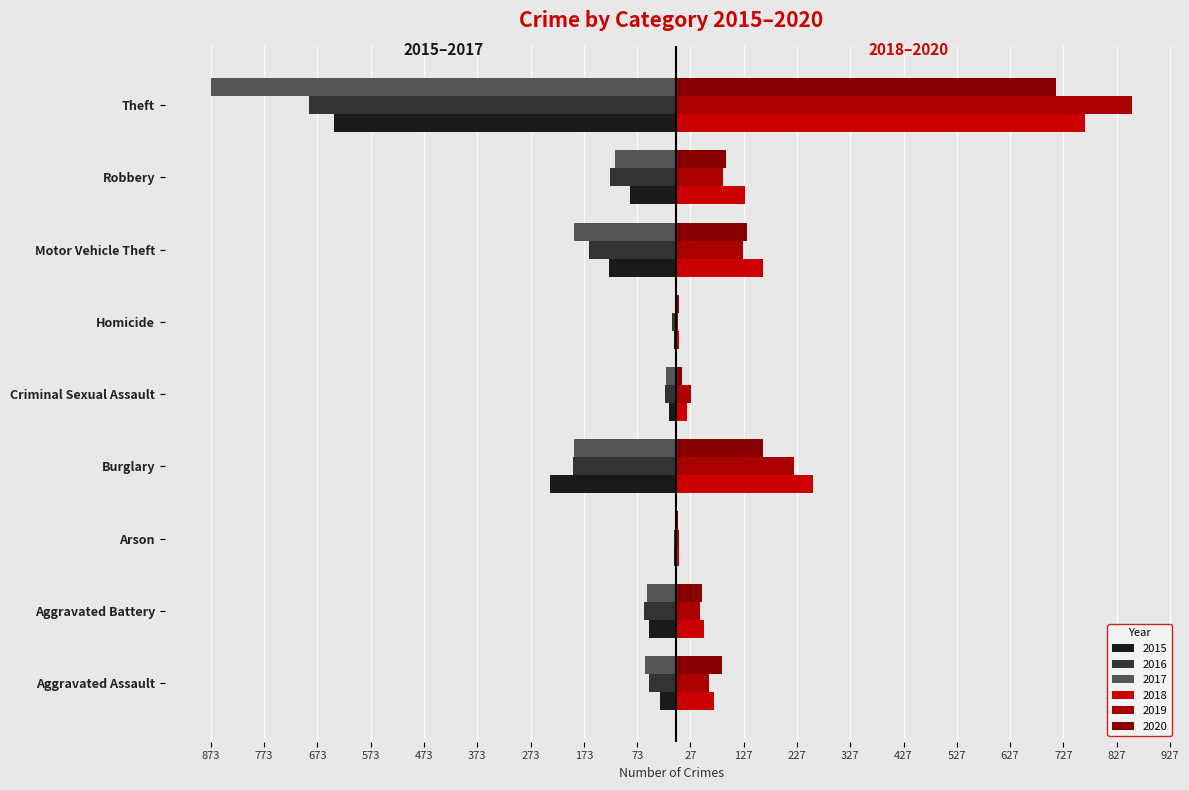

Reading left to right, what are all the values shown in this chart?

2015: -31	-50	-3	-236	-13	-4	-125	-87	-641
2016: -50	-60	-3	-194	-20	-8	-163	-123	-689
2017: -59	-54	-1	-192	-19	-2	-191	-115	-873
2018: 72	52	6	257	20	5	164	130	767
2019: 61	45	5	221	29	3	125	89	855
2020: 87	48	4	163	12	6	134	94	713